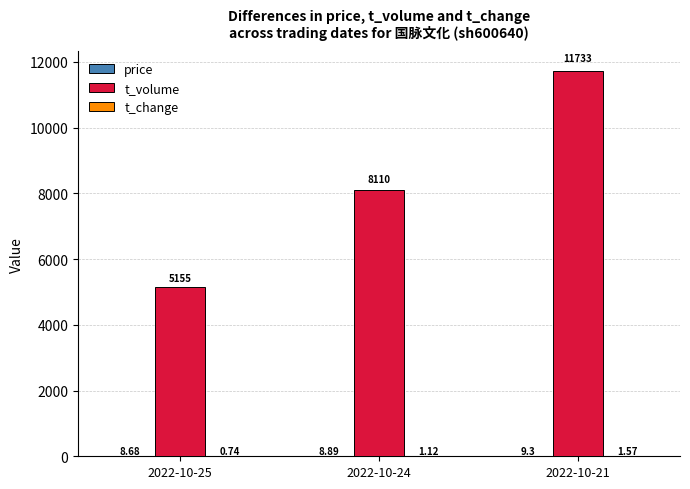

Which series has the largest total across all categories?

t_volume